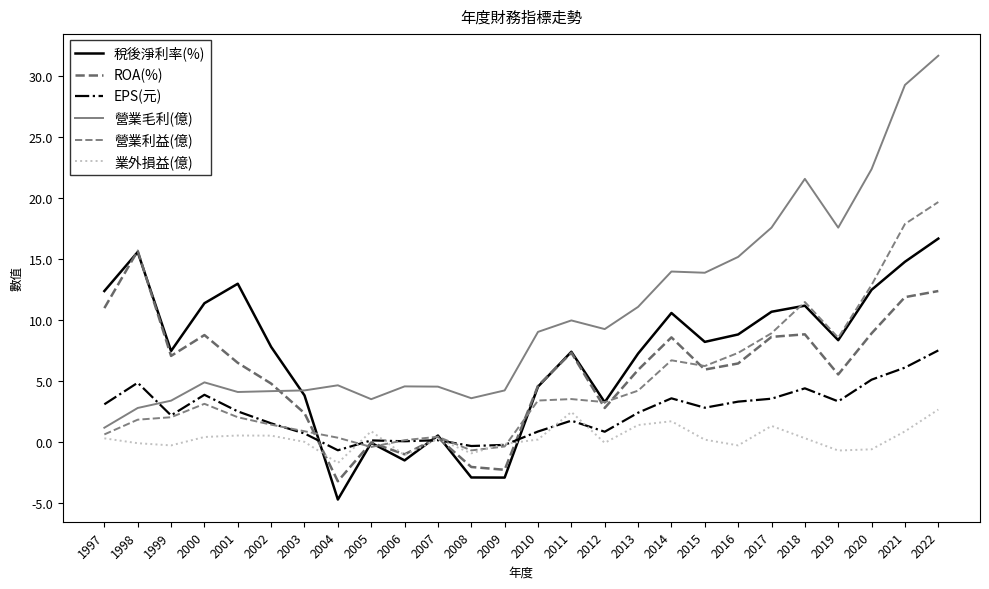

Rank the categories by 業外損益(億) value from lowest to highest.

2004, 2006, 2008, 2019, 2020, 1999, 2016, 2009, 1998, 2012, 2003, 2015, 2010, 2007, 1997, 2018, 2000, 2002, 2001, 2021, 2005, 2017, 2013, 2014, 2011, 2022